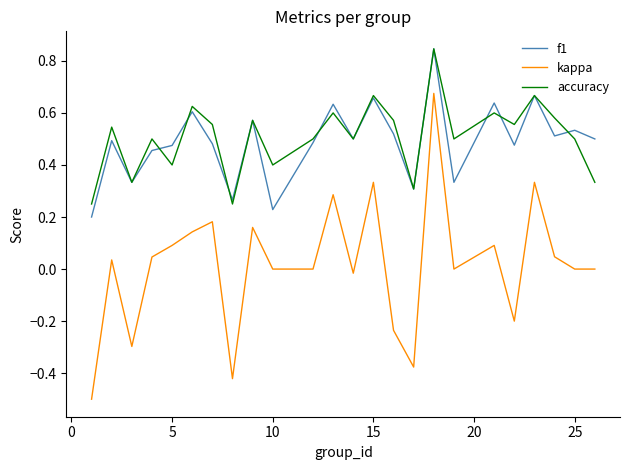

What is the smallest value displayed?

-0.5